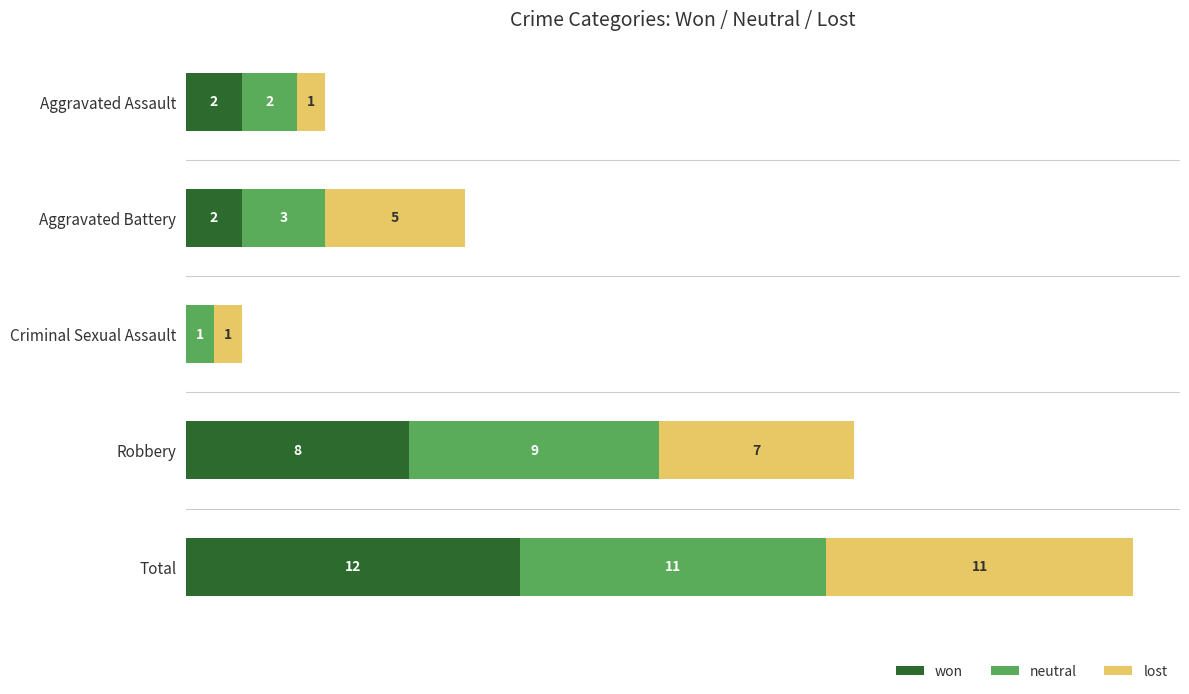

Which category has the highest value in the won series?

Total